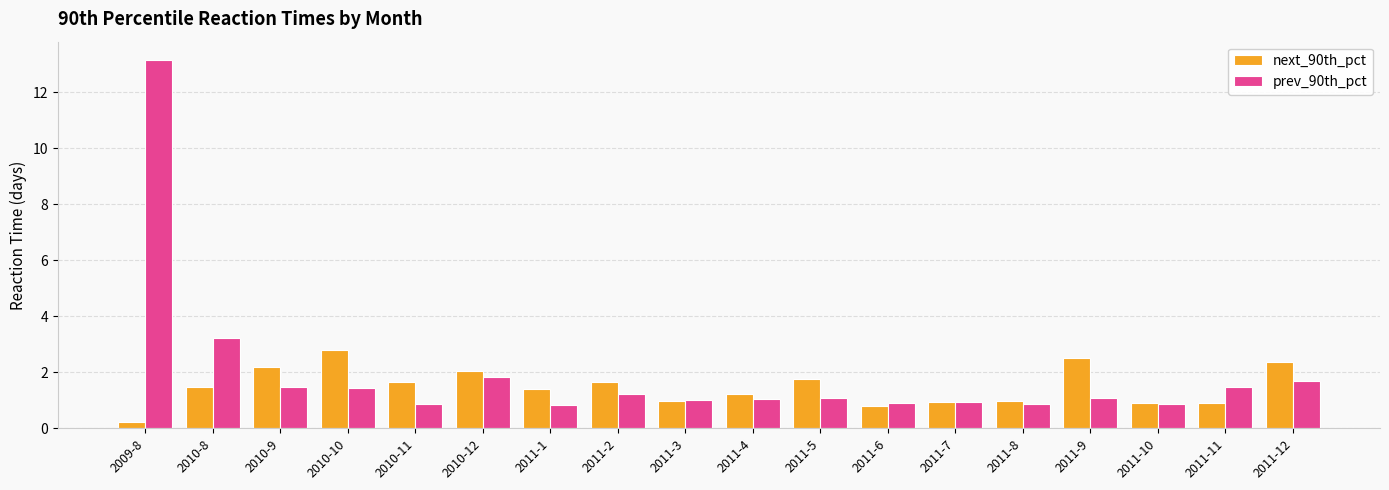

What is the sum of all next_90th_pct values?

26.8